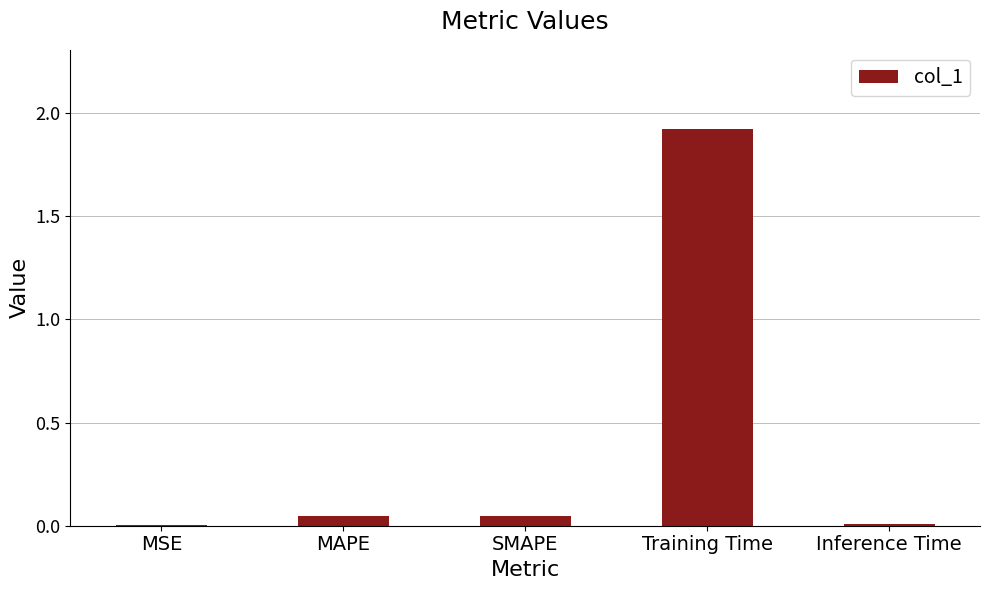

The value at Training Time is 1.9. True or false?

True